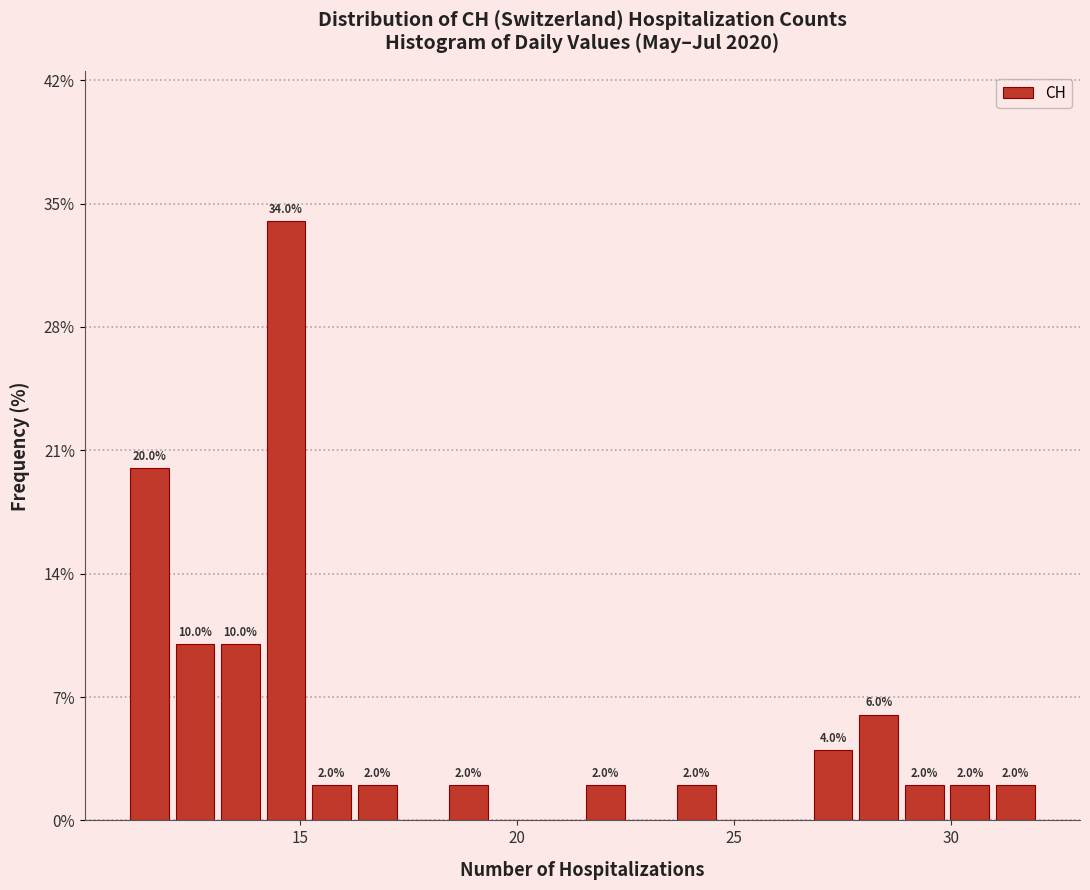

Read against the x-axis, roughly where is the centre of the tallest bar?

14.5